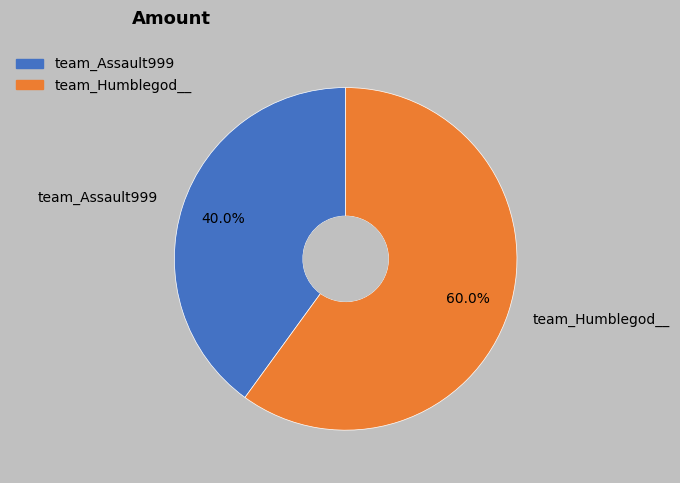

What is the ratio of the value at team_Humblegod__ to the value at team_Assault999?

1.5